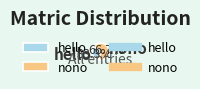

Is hello the majority of the pie?

No